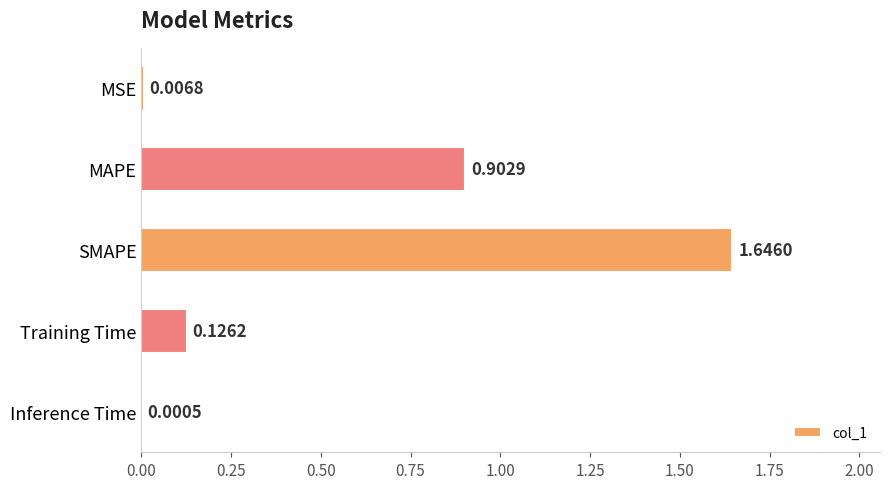

Between Inference Time and SMAPE, which is larger?

SMAPE